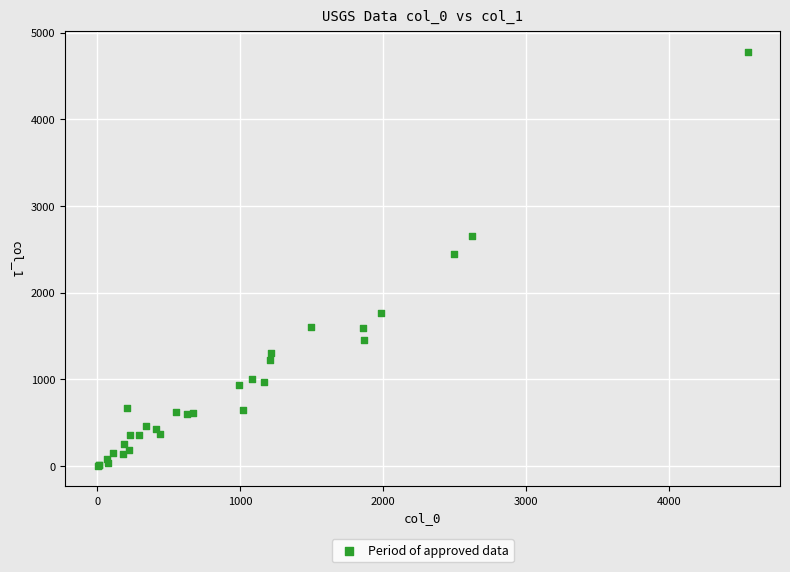

What Y value in the scatter plot is closest to 2389?

2451.8